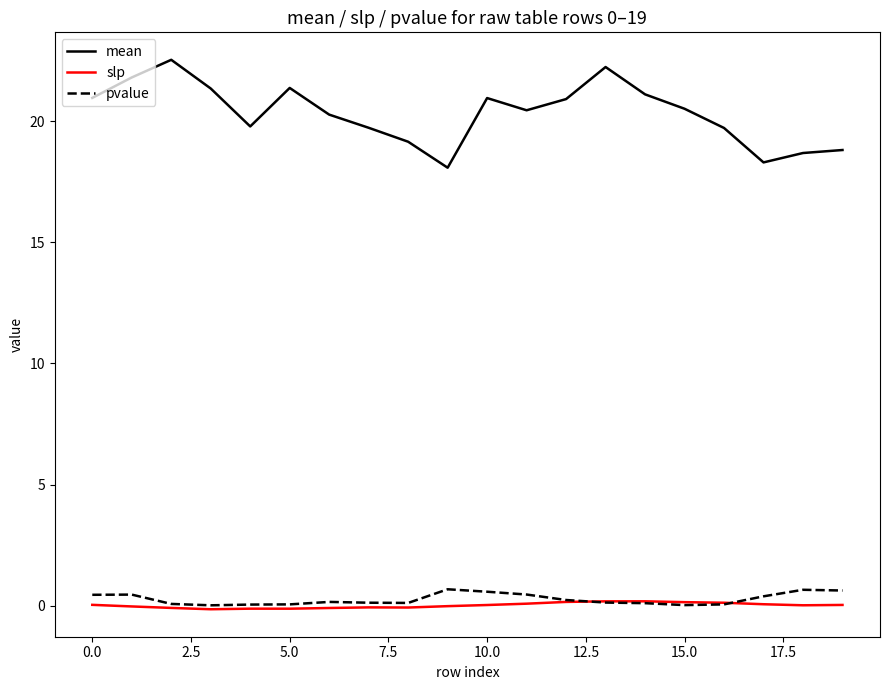

Which series has the largest total across all categories?

mean